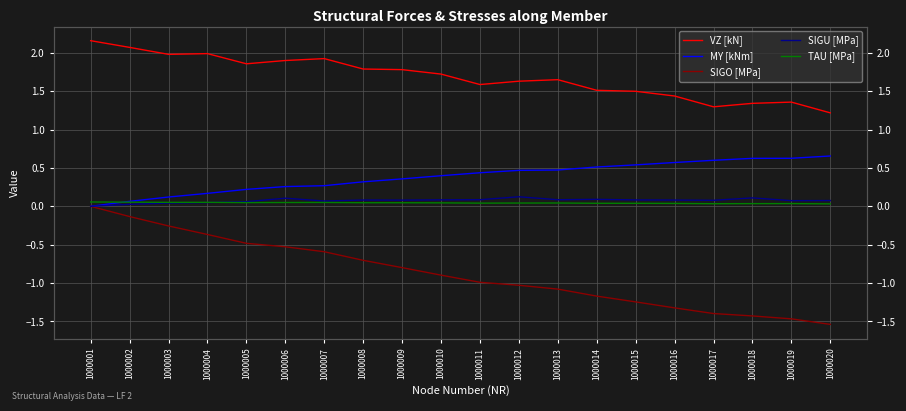

Is it true that TAU [MPa] equals 0.0 at 1000018?

True